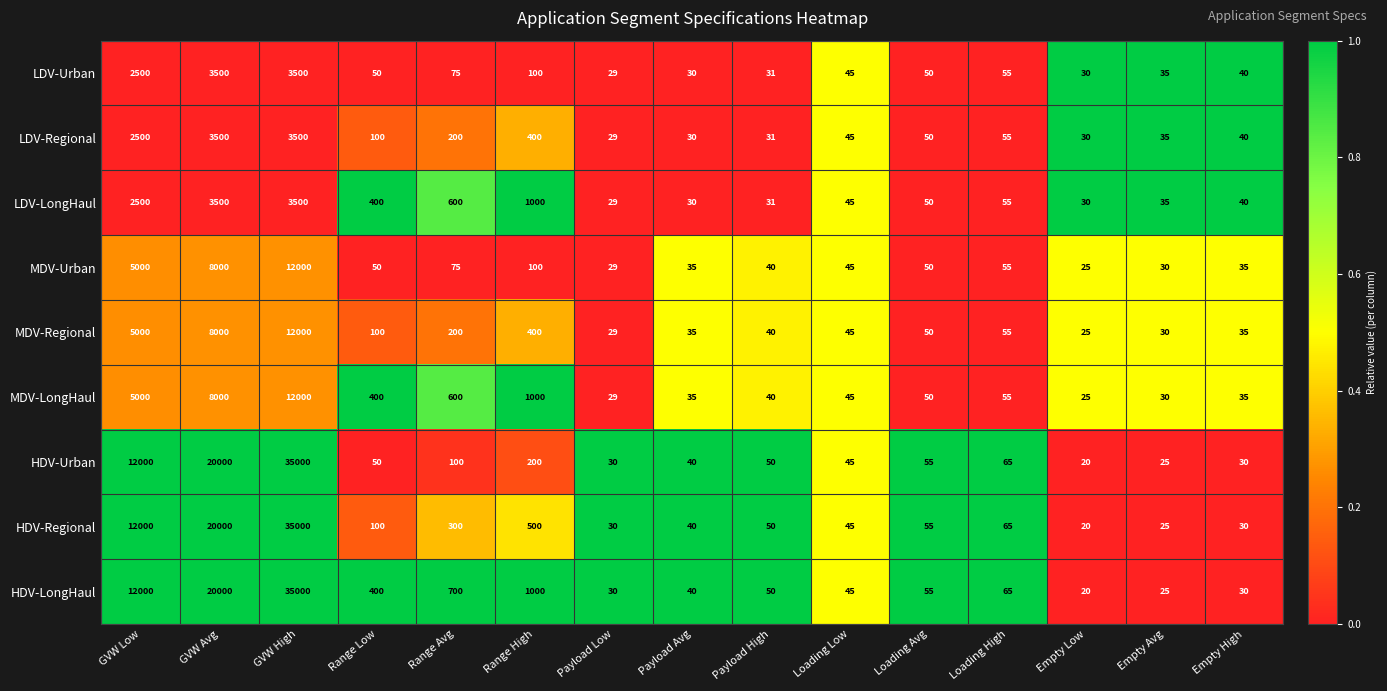

At which category is the sum across all series the highest?

GVW High